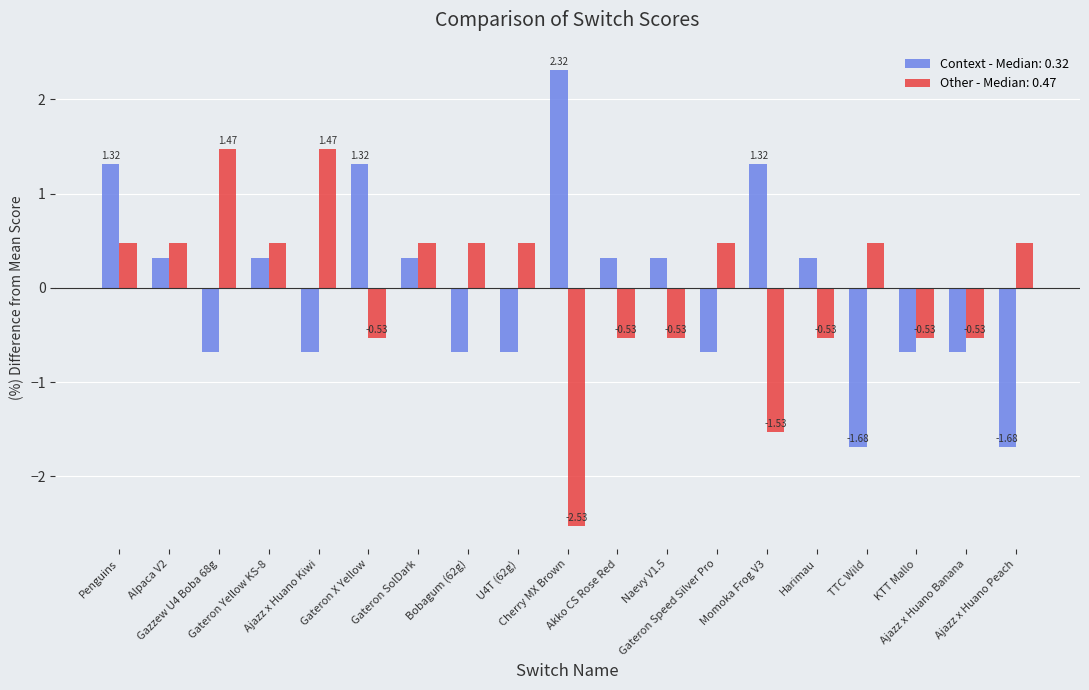

At how many categories does at least one series exceed 1?

6